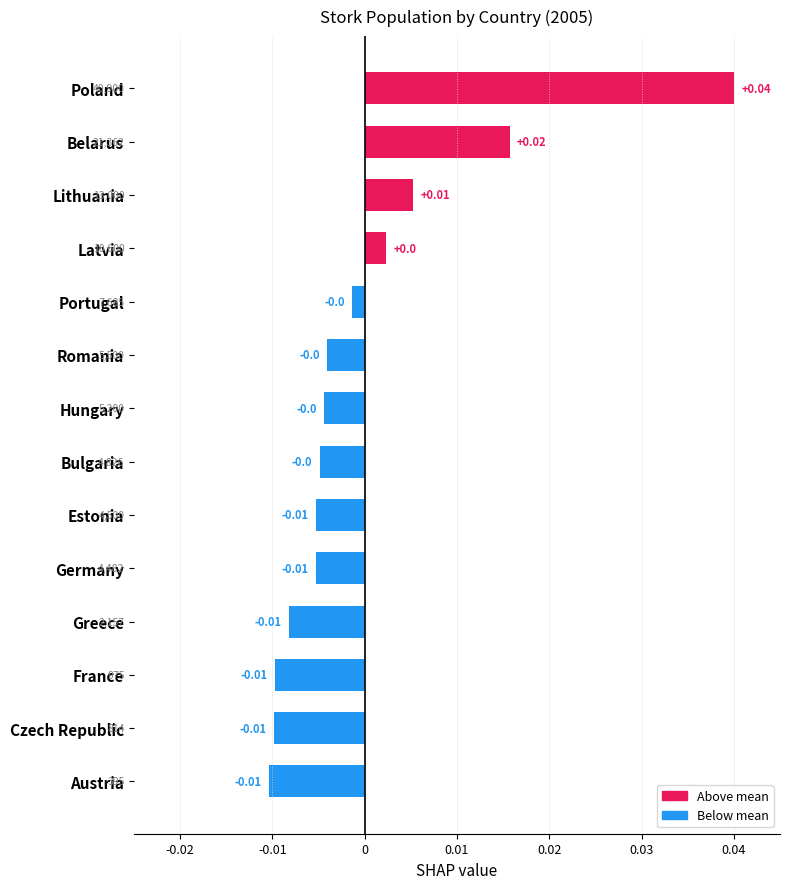

Which label corresponds to the largest value in the chart?

Poland